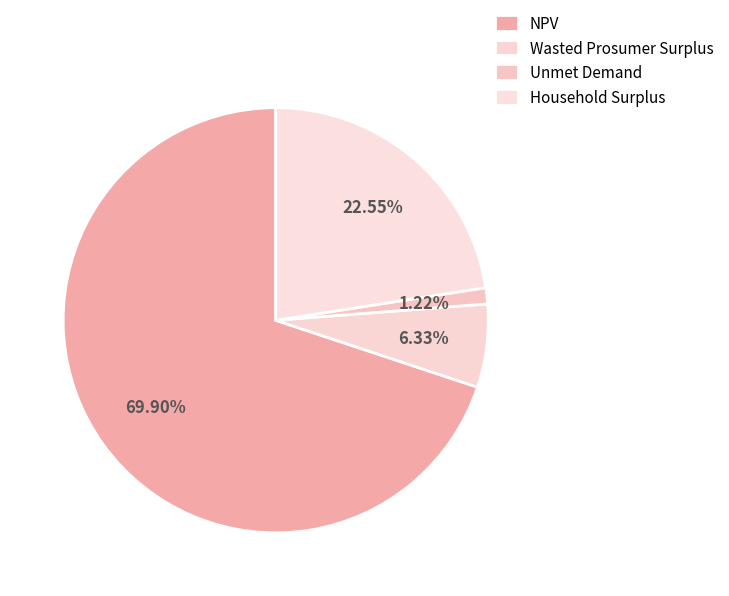

Between Unmet Demand and Household Surplus, which is larger?

Household Surplus